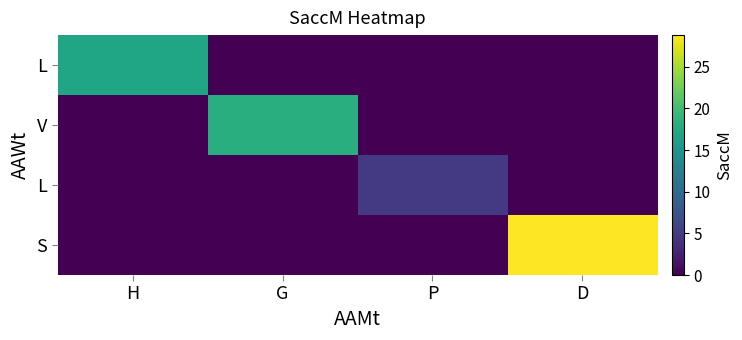

What is the total value across all series at P?

4.9